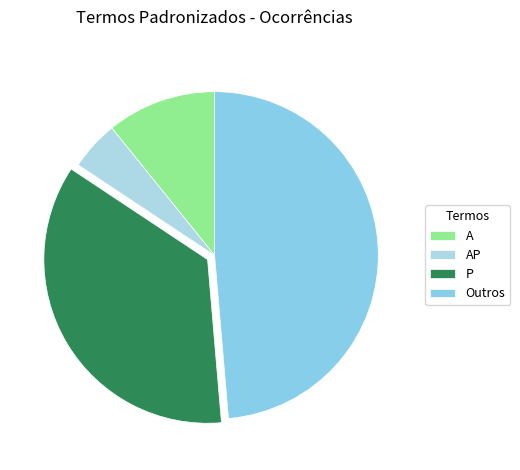

Count the number of slices in the pie.

4